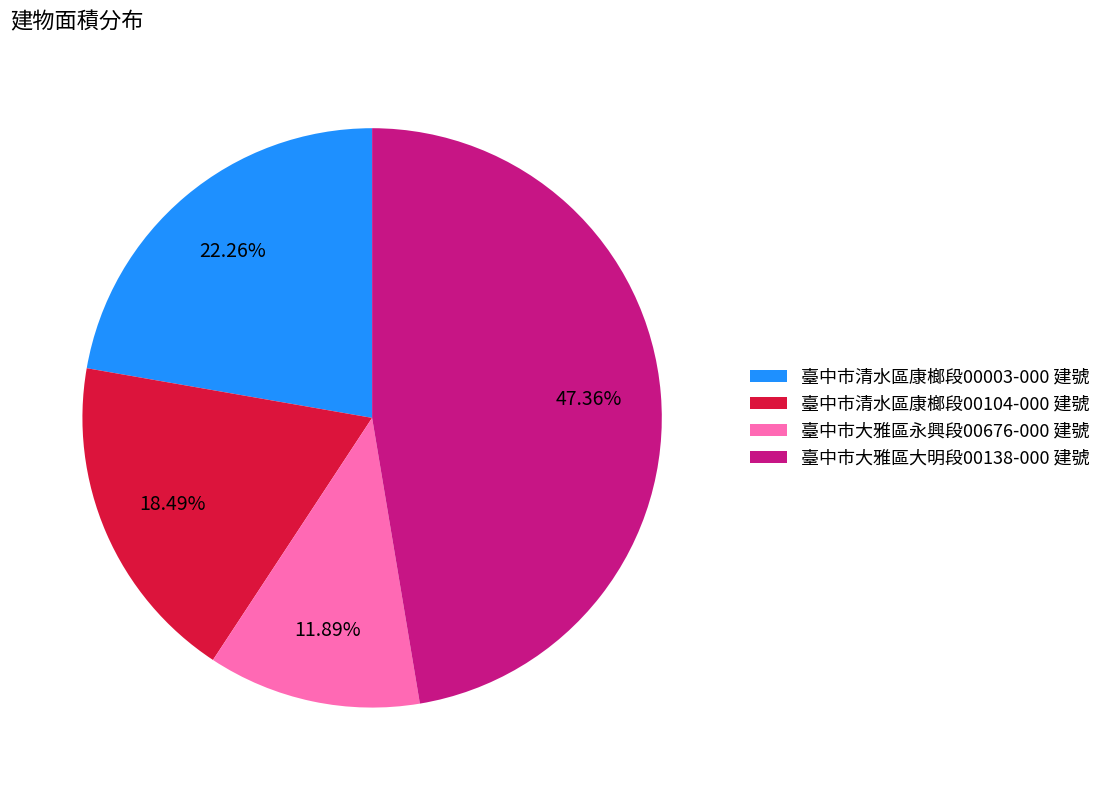

What percentage is the 臺中市清水區康榔段00104-000 建號 slice, to the nearest percent?

18%